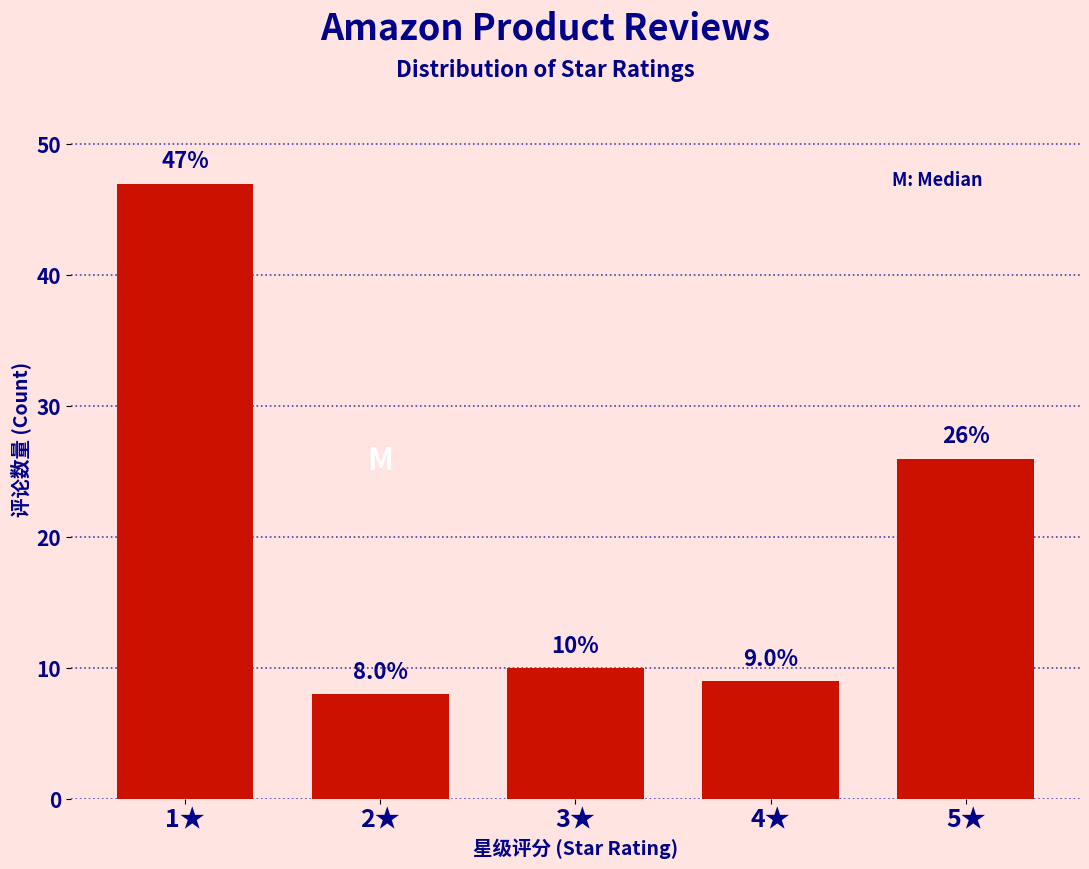

Reading left to right, list all the values displayed in this chart.

47	8	10	9	26